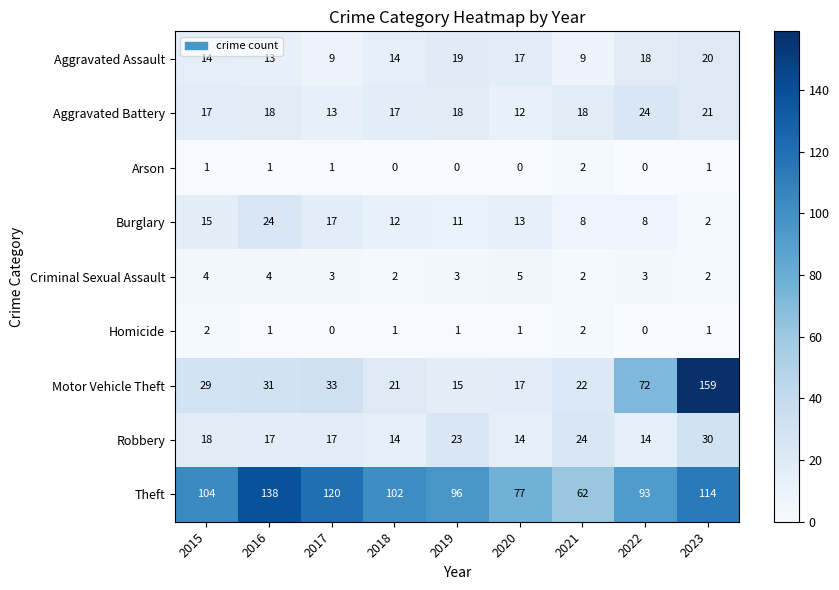

What is the difference between the Aggravated Battery values at 2020 and 2016?

6